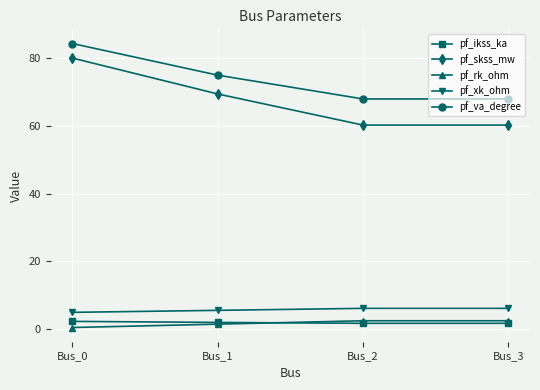

At which category is the sum across all series the highest?

Bus_0